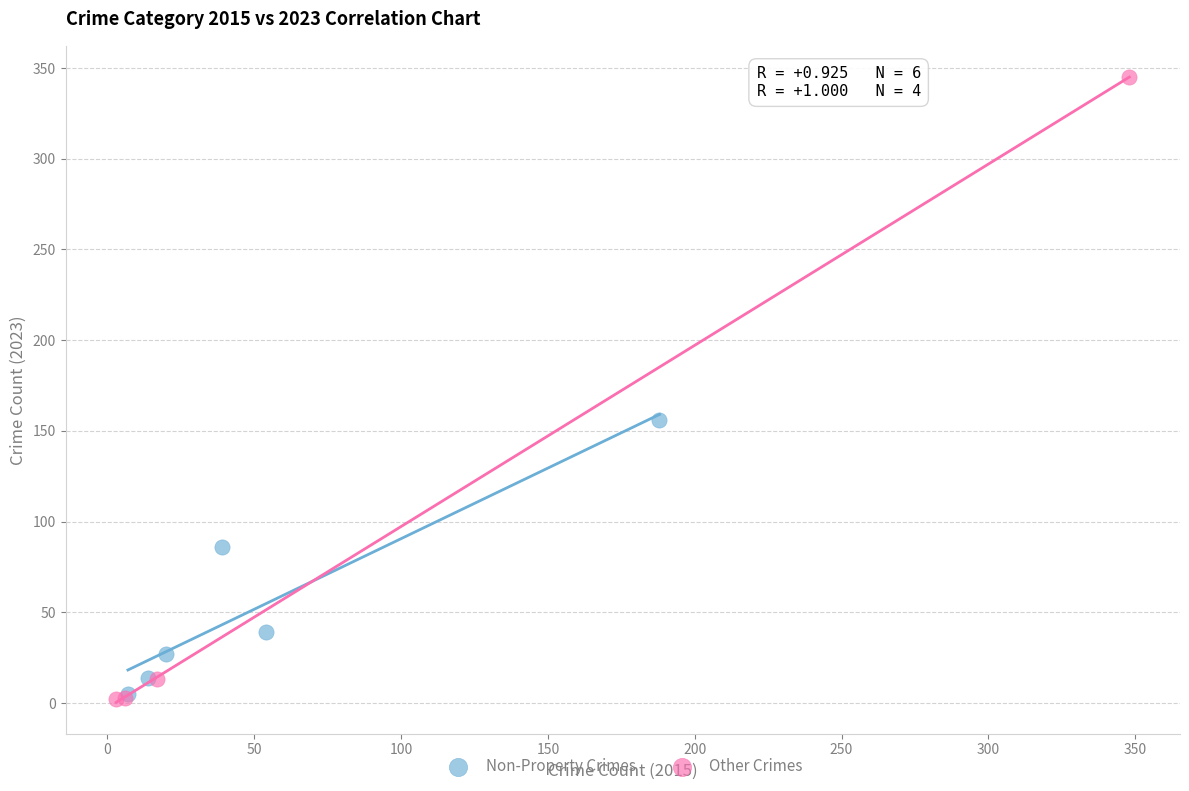

Which series contains the highest Y value?

Other Crimes